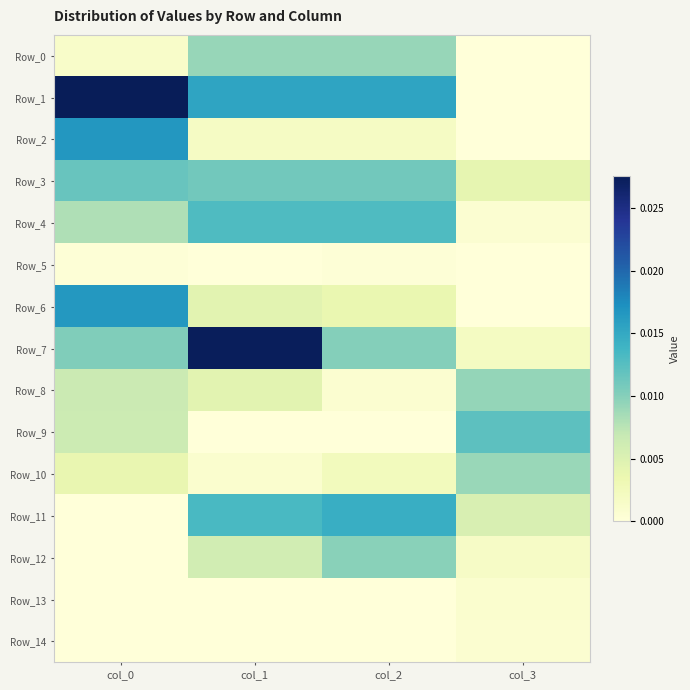

At which category is the sum across all series the highest?

col_0